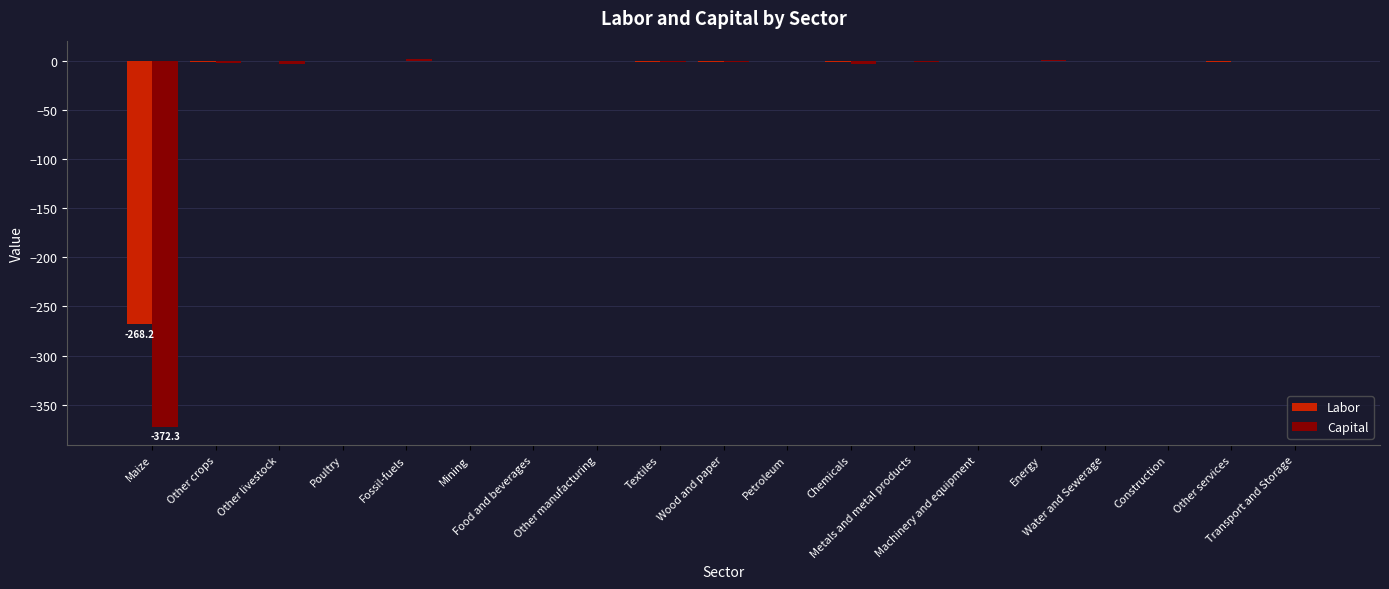

What is the sum of all Labor values?

-270.5